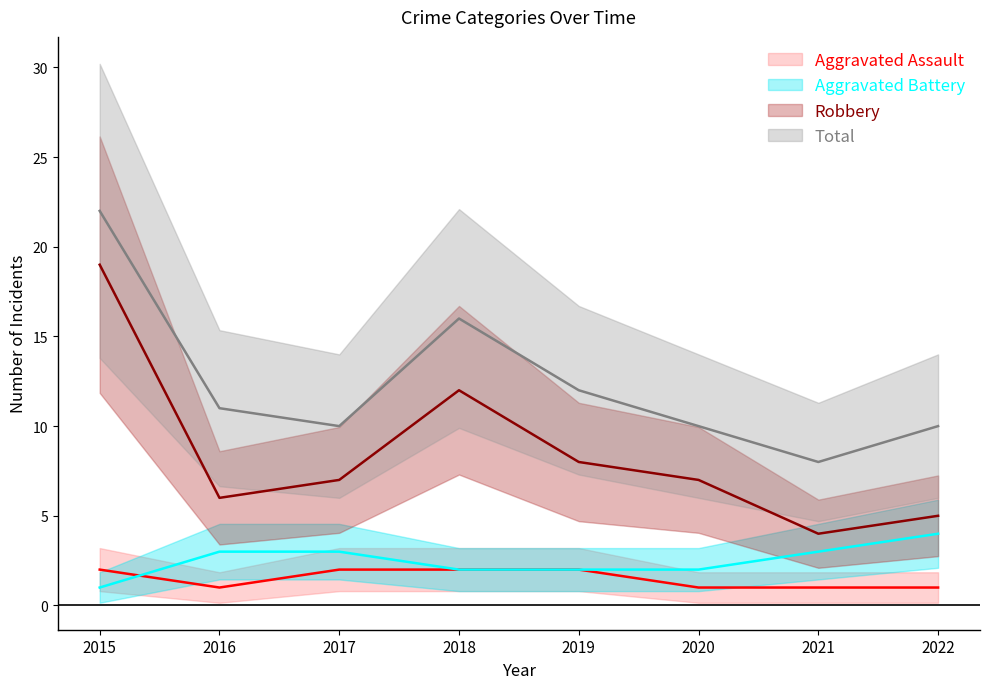

Count the Aggravated Assault values in the range 1 to 2.

8